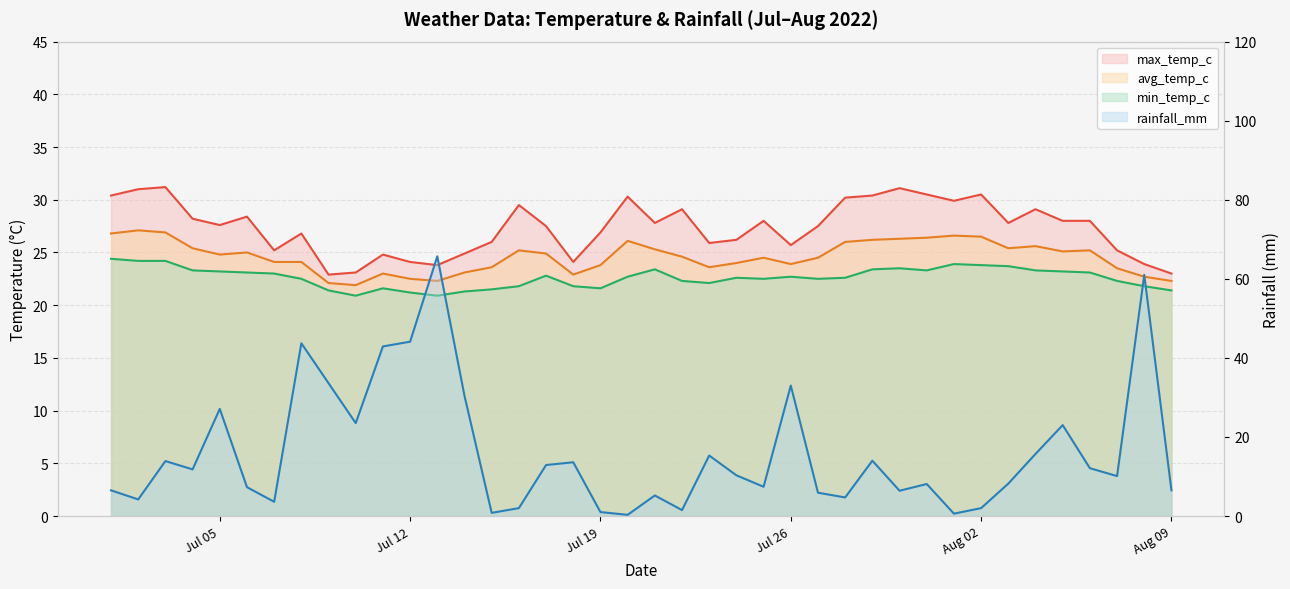

The value of rainfall_mm at 2022-07-14 is 30.4. True or false?

True